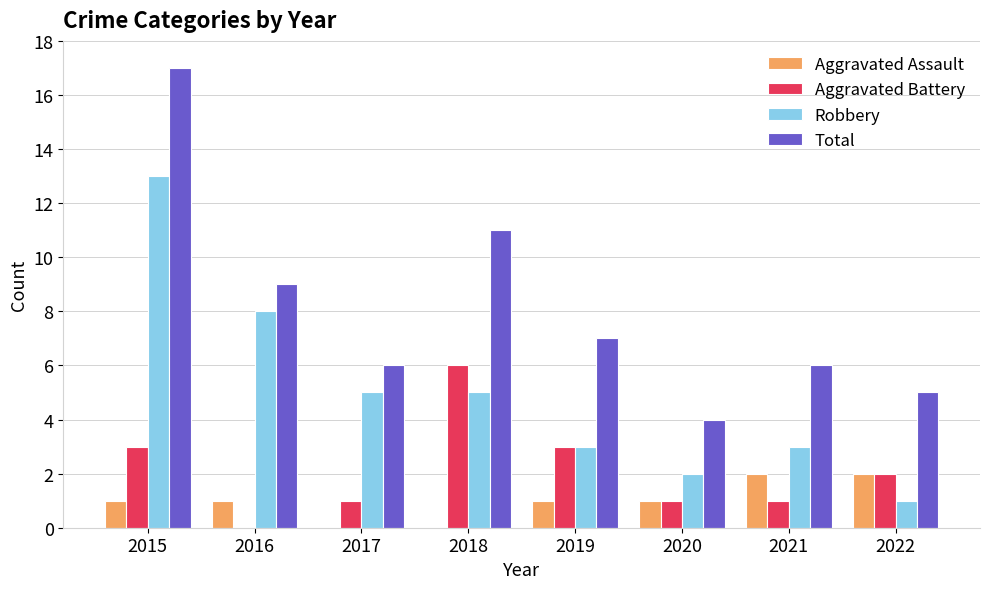

What is the total value across all series at 2020?

8